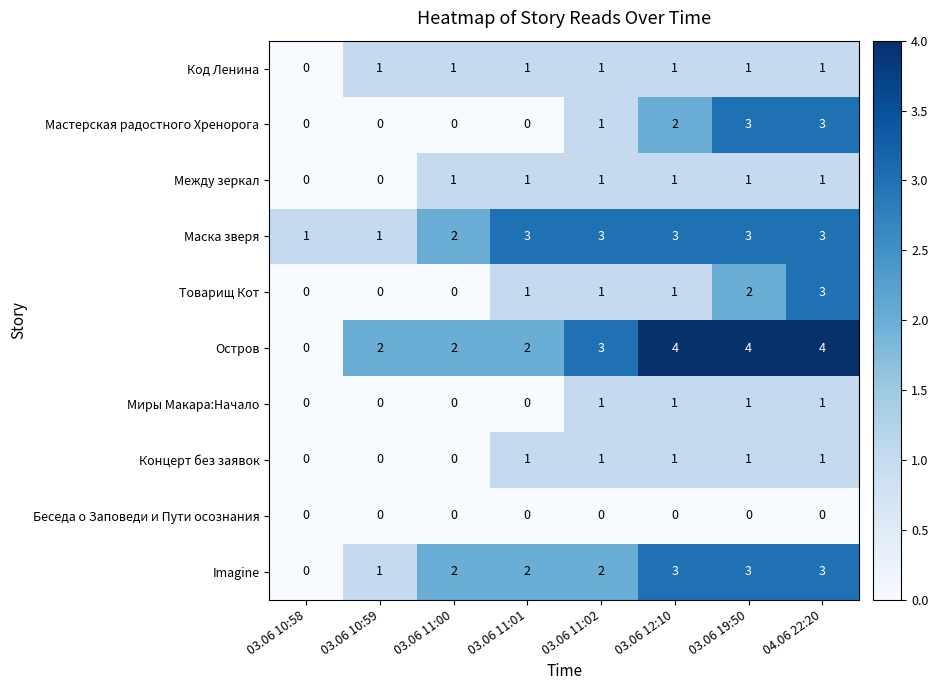

What is the sum of all Imagine values?

16